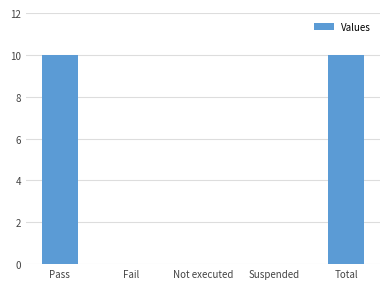

The chart shows a value of 0 at Not executed. True or false?

True